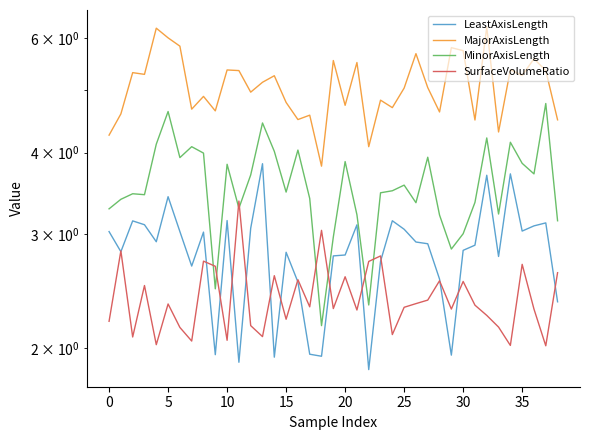

What is the difference between the maximum and minimum values in the LeastAxisLength series?

2.0